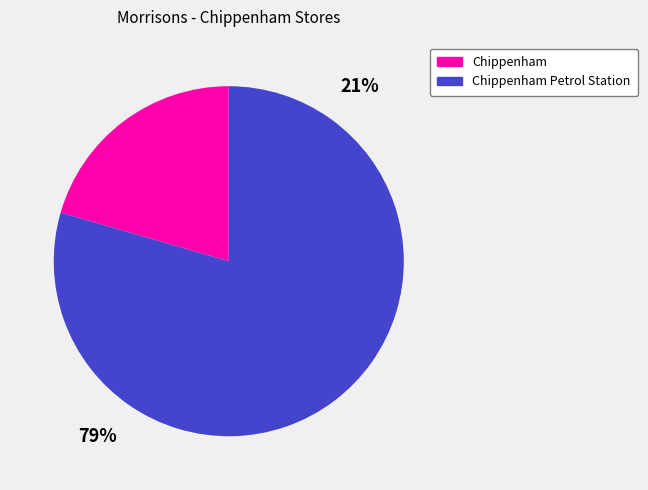

Rank the categories by value from highest to lowest.

Chippenham Petrol Station, Chippenham